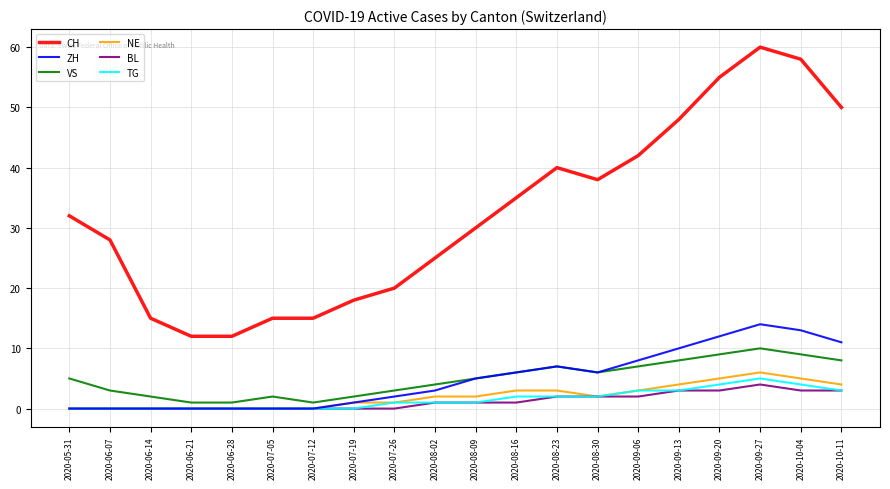

Does the chart display data point markers on the line(s)?

No